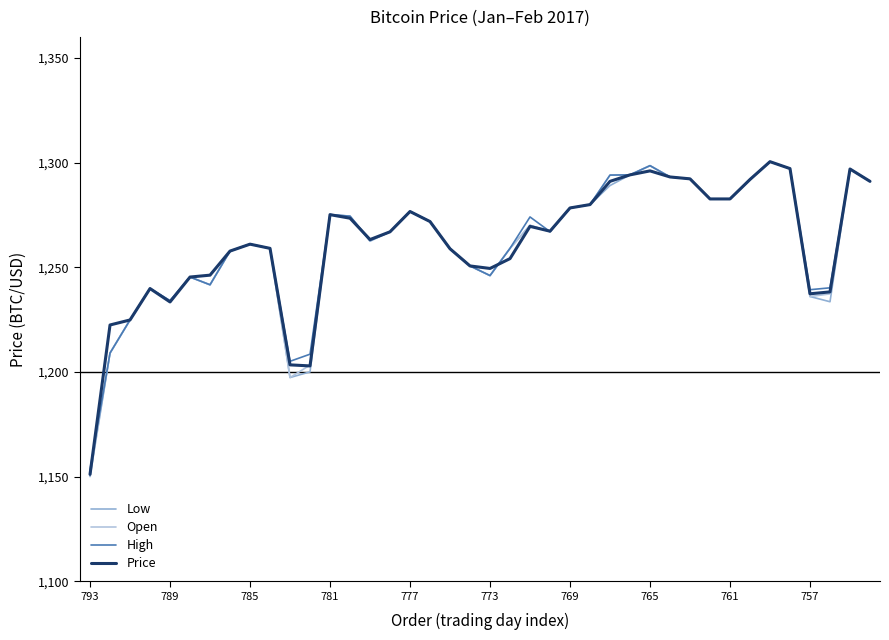

Which series has the widest spread of values?

Low